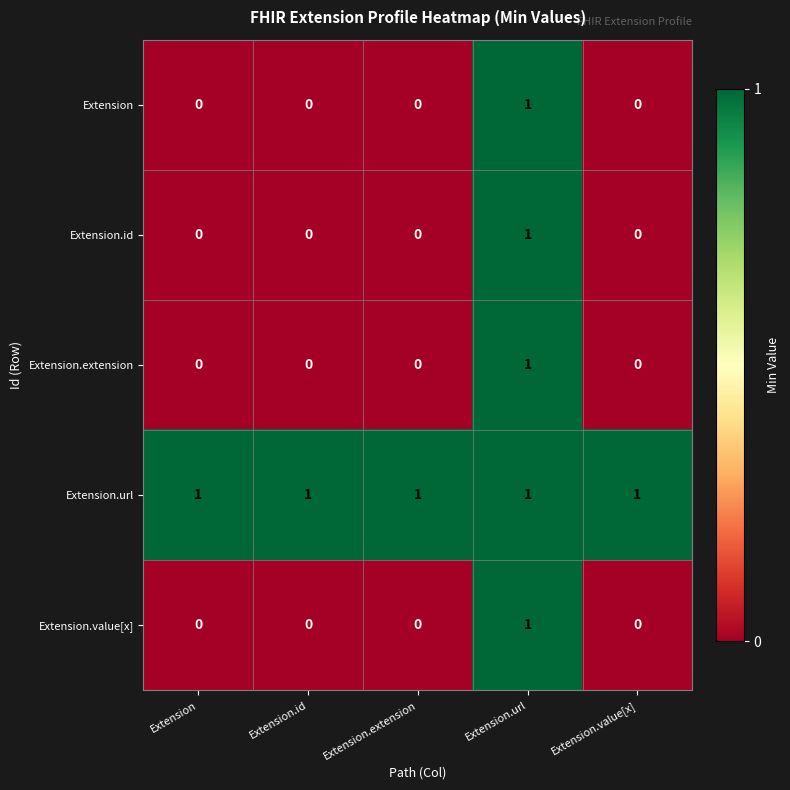

At how many categories does at least one series exceed 0?

5